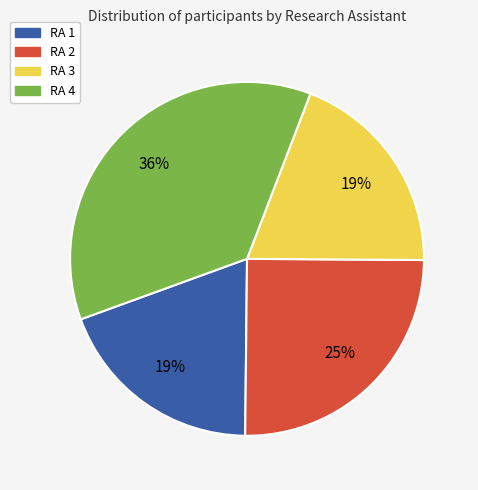

What is the ratio of the value at RA 2 to the value at RA 1?

1.3